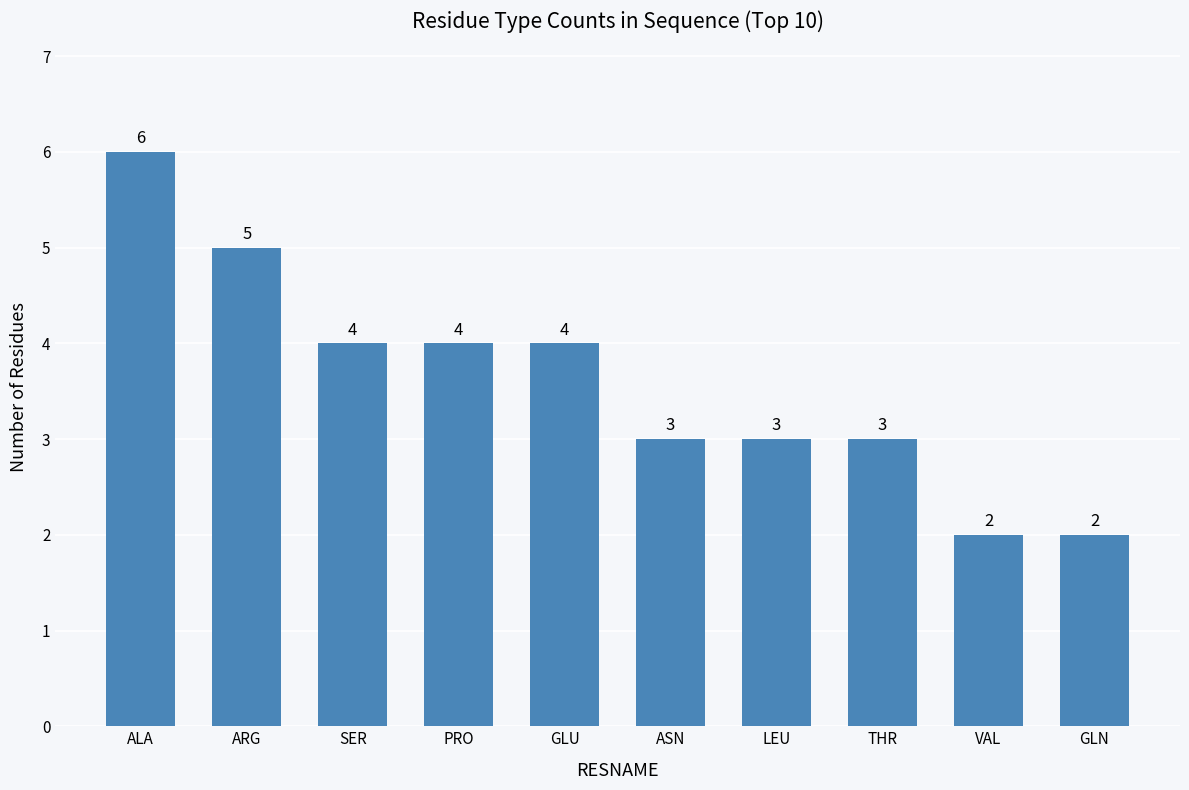

What is the change in value from PRO to THR?

-1